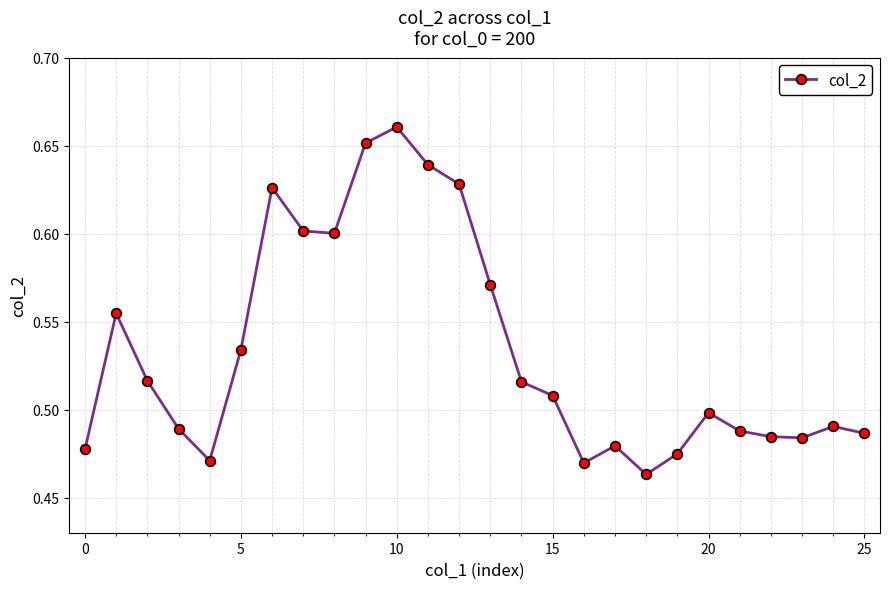

What is the sum of all values?

13.9